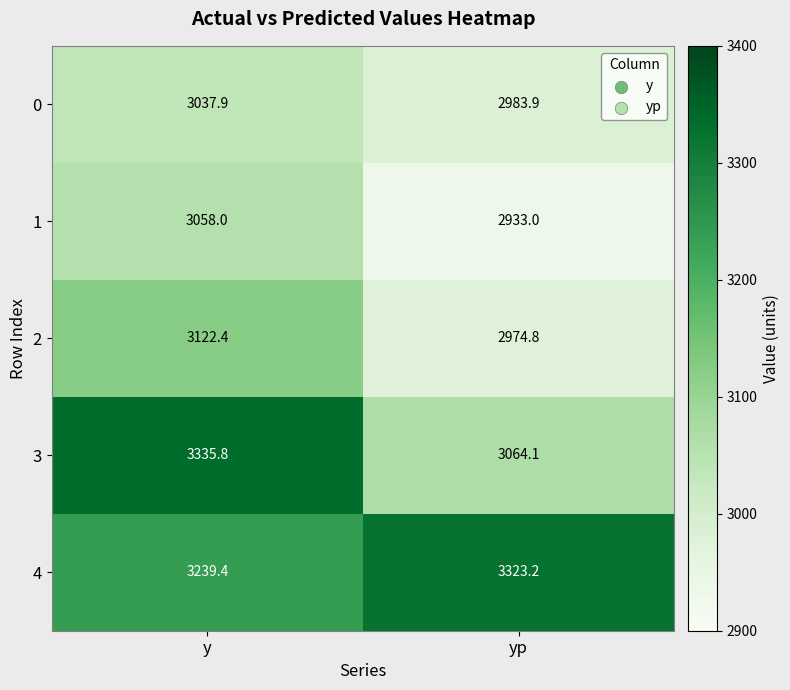

At which label does 0 first exceed 3037?

y